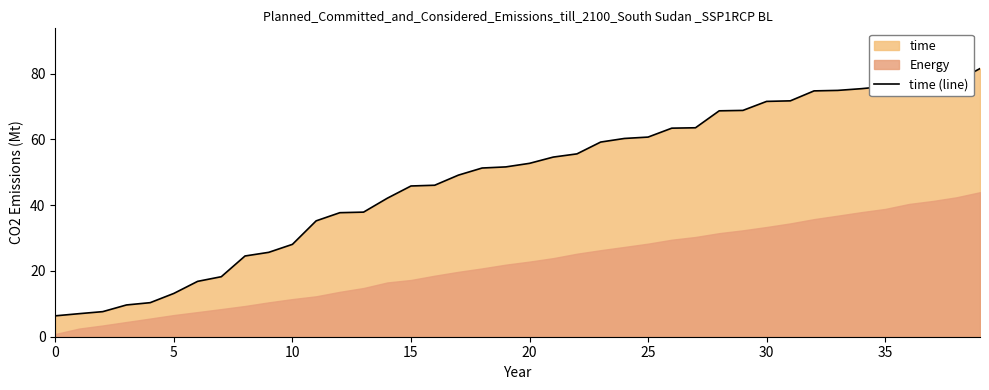

Which has a higher value, 14 or 20?

20